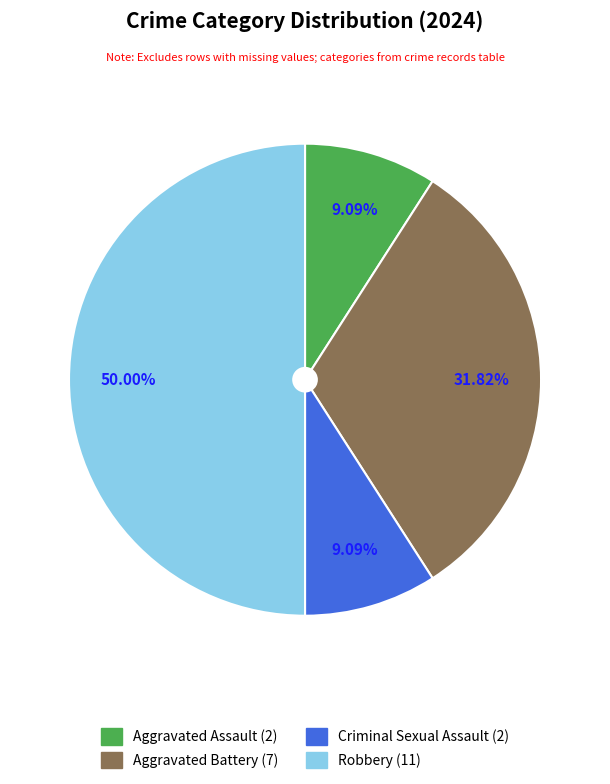

Combined, do Aggravated Assault and Criminal Sexual Assault account for over 50%?

No